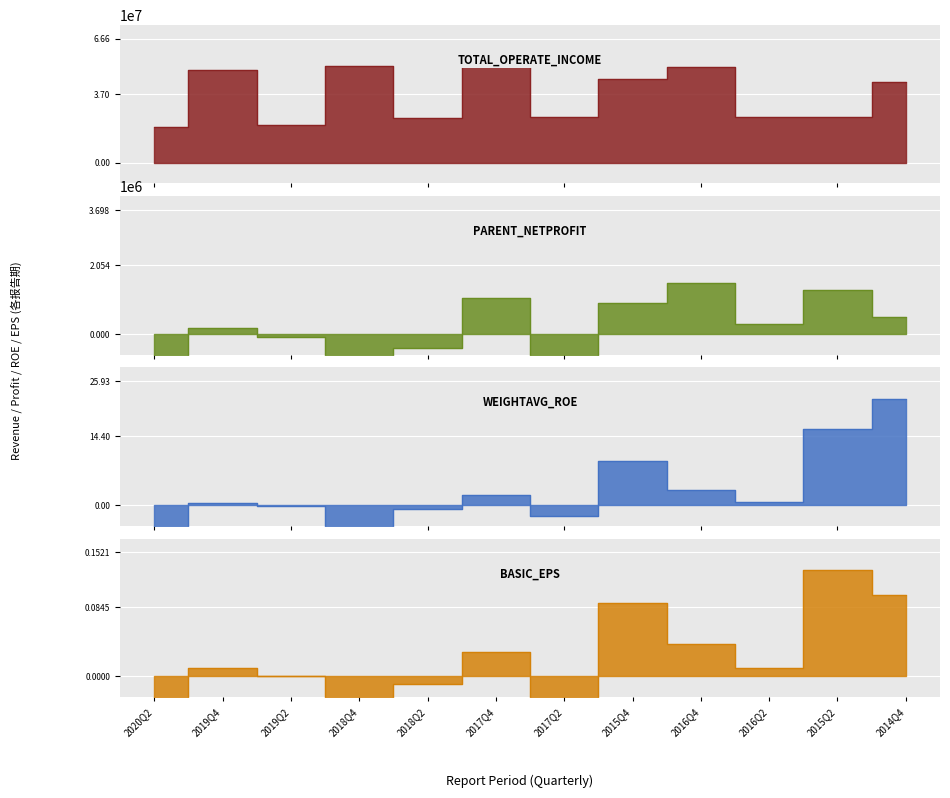

What are all the series names shown in the legend?

TOTAL_OPERATE_INCOME, PARENT_NETPROFIT, WEIGHTAVG_ROE, BASIC_EPS